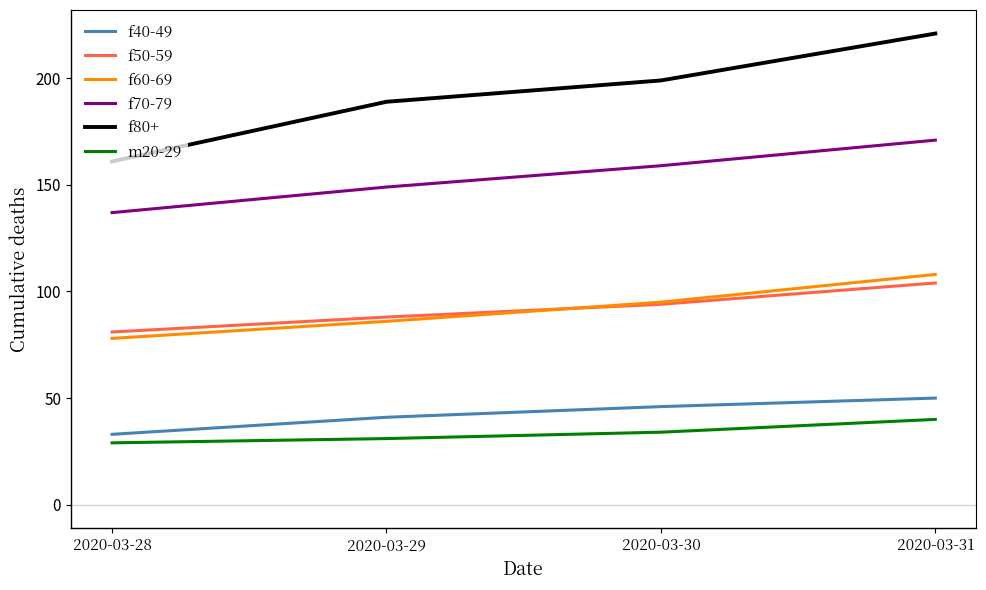

Is it true that f50-59 equals 112 at 2020-03-28?

False